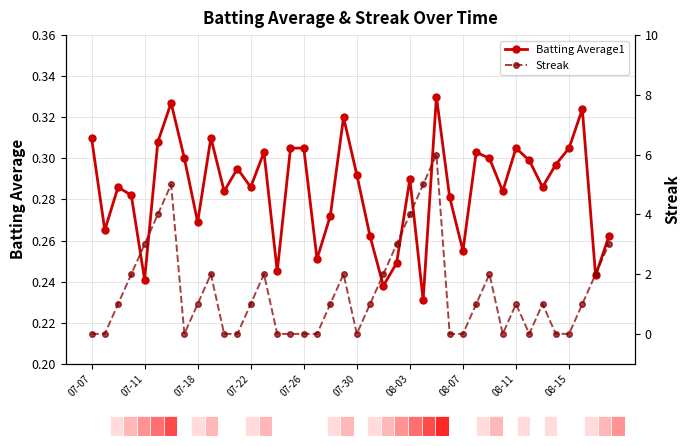

Reading right to left, transcribe all the data shown in this chart.

Batting Average1: 0.3	0.2	0.3	0.3	0.3	0.3	0.3	0.3	0.3	0.3	0.3	0.3	0.3	0.3	0.2	0.3	0.2	0.2	0.3	0.3	0.3	0.3	0.3	0.3	0.3	0.2	0.3	0.3	0.3	0.3	0.3	0.3	0.3	0.3	0.3	0.2	0.3	0.3	0.3	0.3
Streak: 3.0	2.0	1.0	0.0	0.0	1.0	0.0	1.0	0.0	2.0	1.0	0.0	0.0	6.0	5.0	4.0	3.0	2.0	1.0	0.0	2.0	1.0	0.0	0.0	0.0	0.0	2.0	1.0	0.0	0.0	2.0	1.0	0.0	5.0	4.0	3.0	2.0	1.0	0.0	0.0